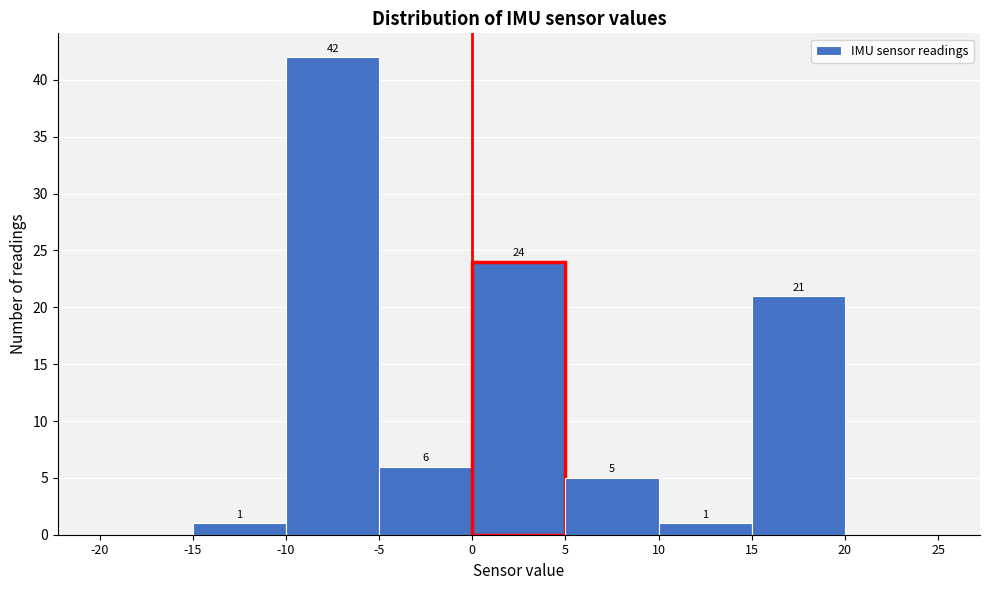

Over which range of the x-axis is the bar tallest?

-10 to -5